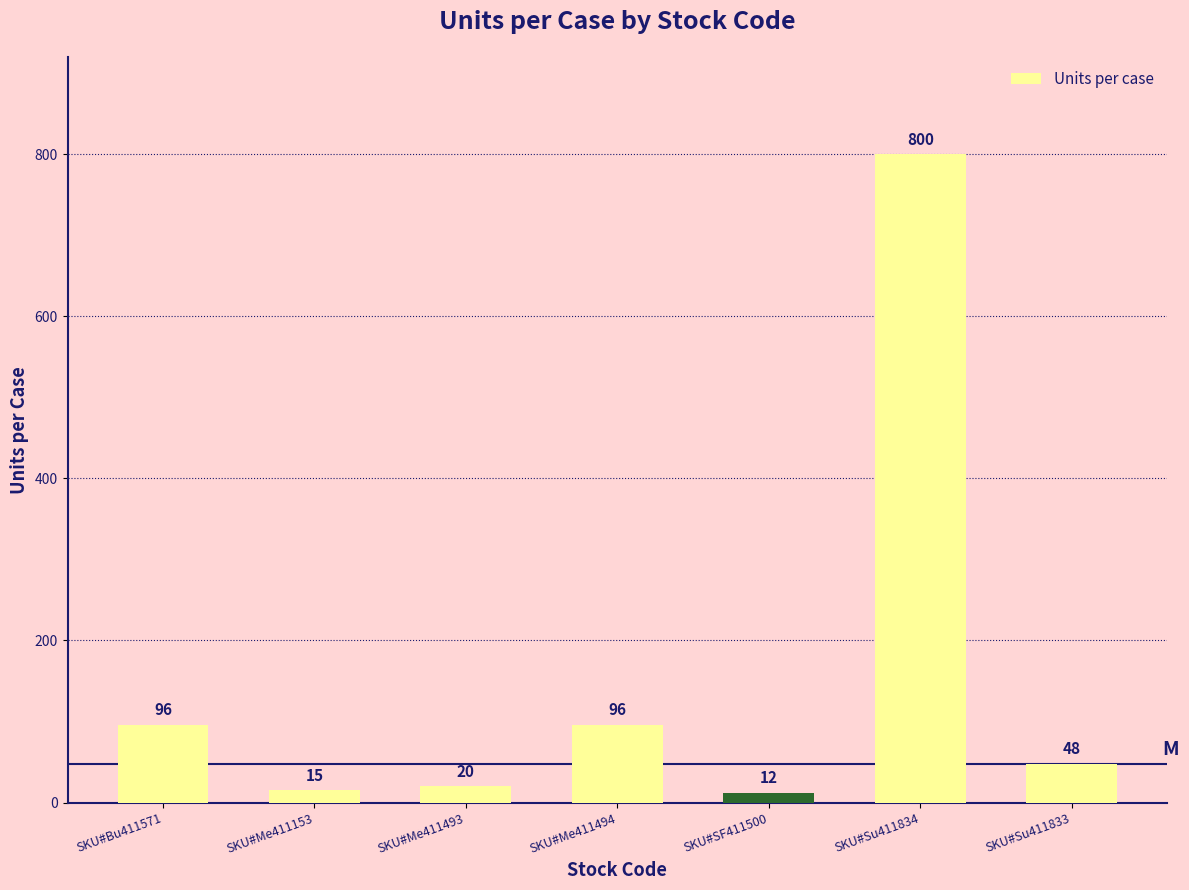

What is the average value?

155